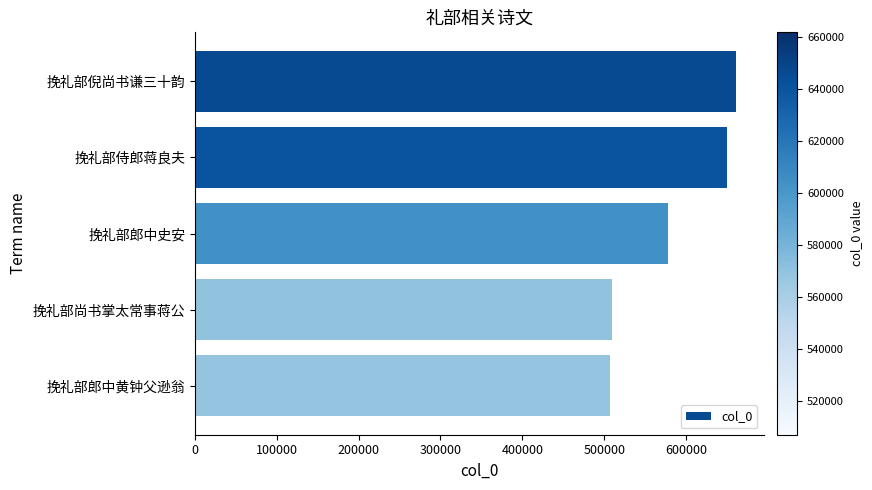

What is the smallest value displayed?

507209